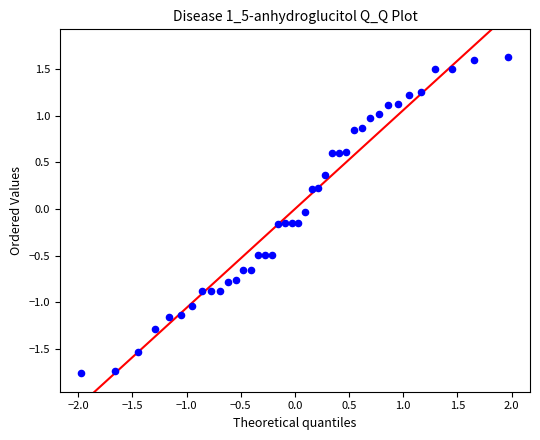

What is the range of Y values (max minus min)?

3.4